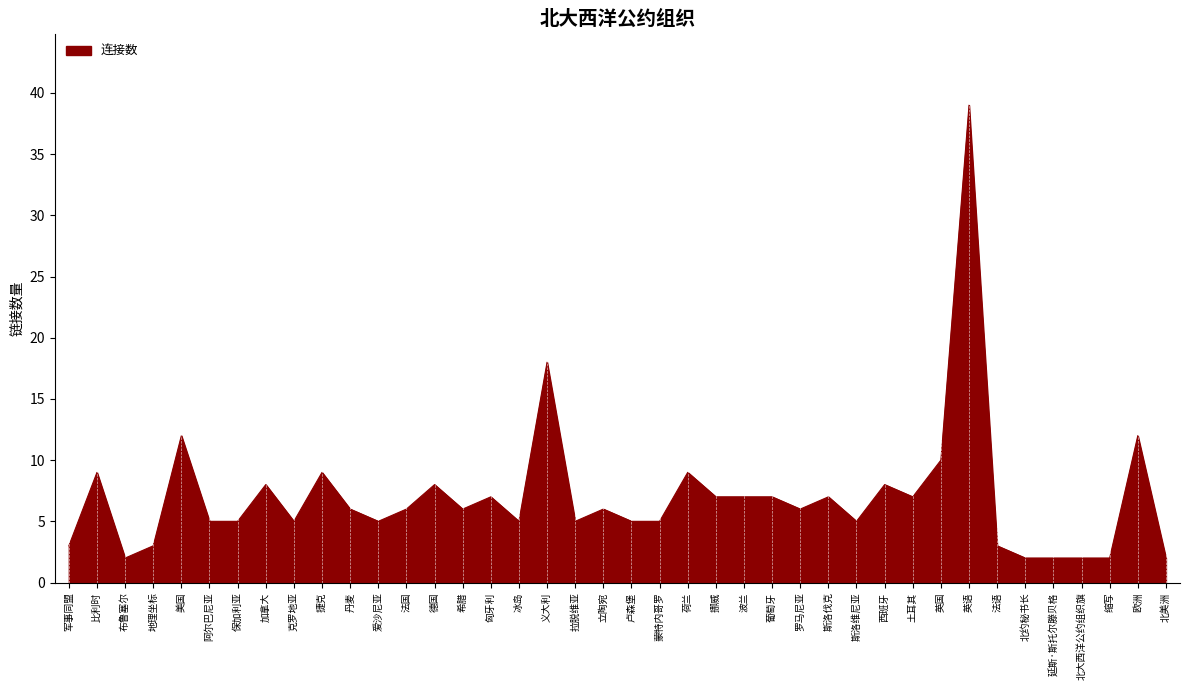

What position from the right is 匈牙利?

25